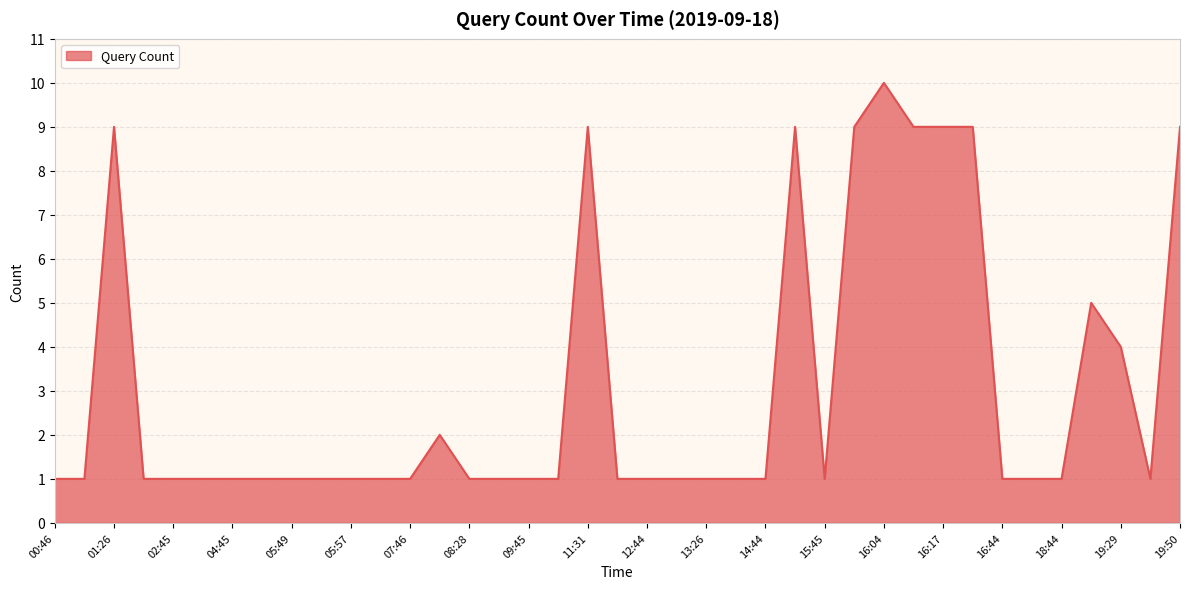

What is the maximum value shown in the chart?

10